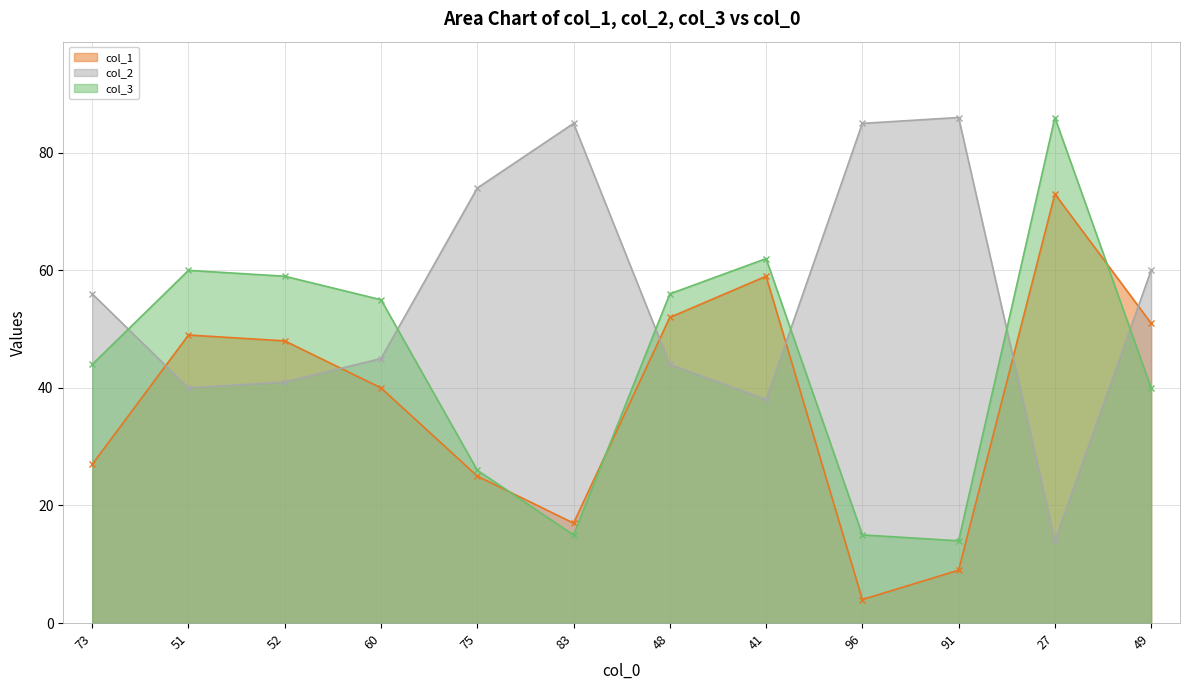

Which series has the widest spread of values?

col_2 - line